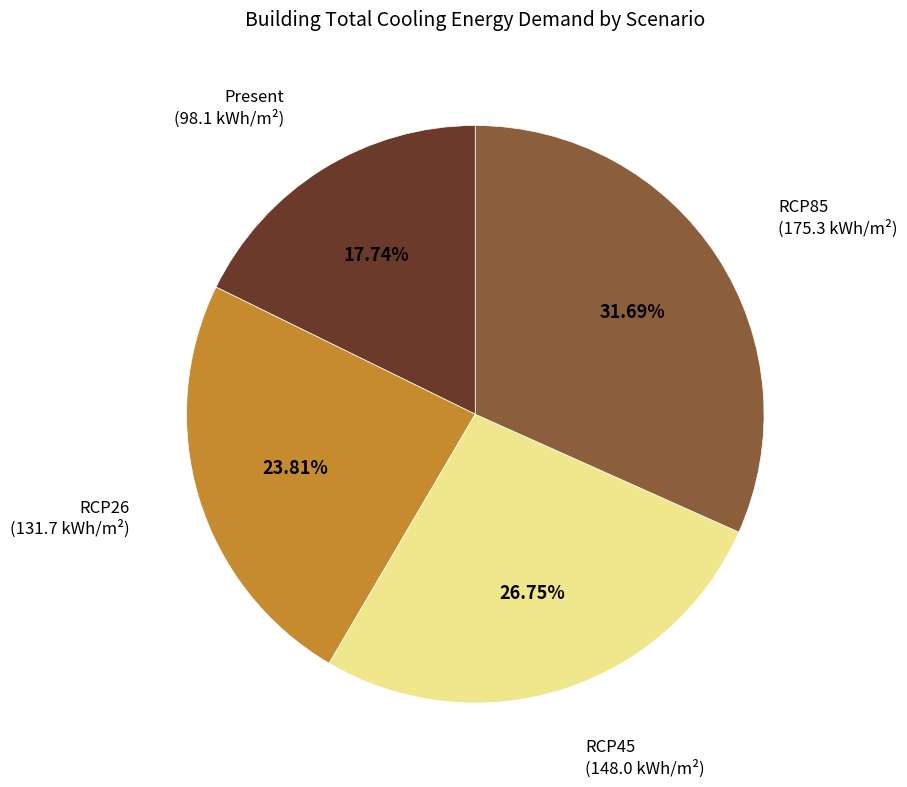

The RCP85 slice represents 32% of the pie. True or false?

True